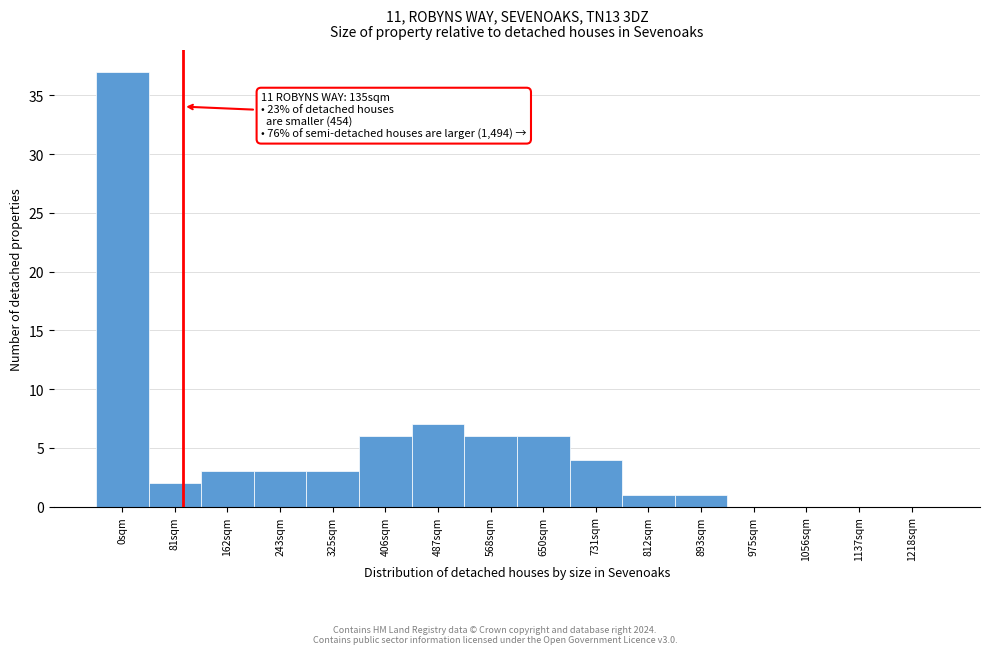

Reading right to left, list all the values displayed in this chart.

1218sqm=0	1137sqm=0	1056sqm=0	975sqm=0	893sqm=1	812sqm=1	731sqm=4	650sqm=6	568sqm=6	487sqm=7	406sqm=6	325sqm=3	243sqm=3	162sqm=3	81sqm=2	0sqm=37